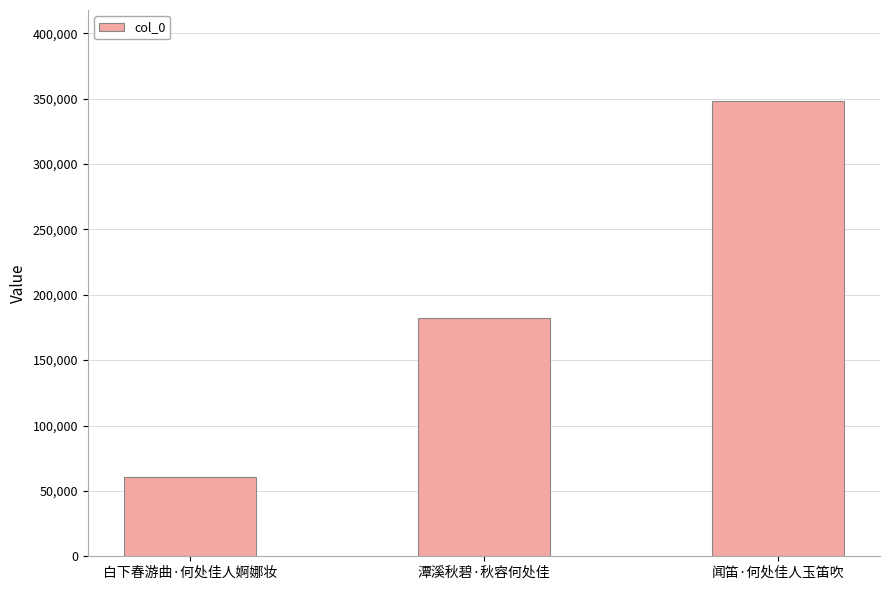

Is it true that the value at 闻笛·何处佳人玉笛吹 is 241527?

False